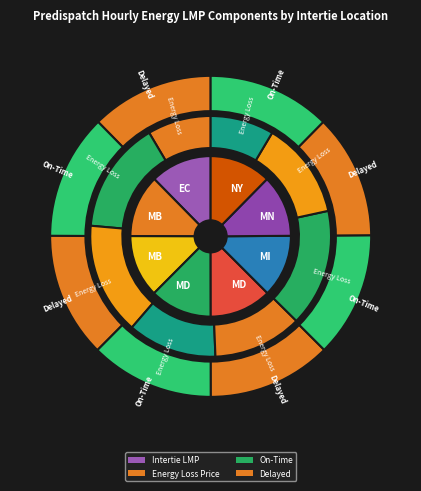

Which series changed the most between EC.MARITIMES_NYSI and MD.CALVERTCLIFF_NYSI?

Energy Loss Price